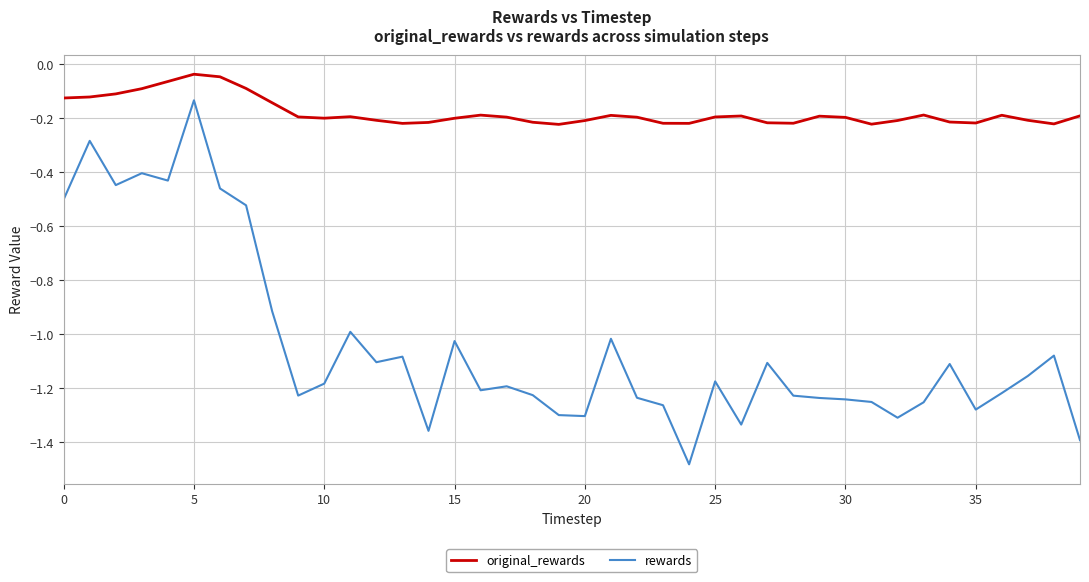

True or false: original_rewards and rewards cross at least once.

False